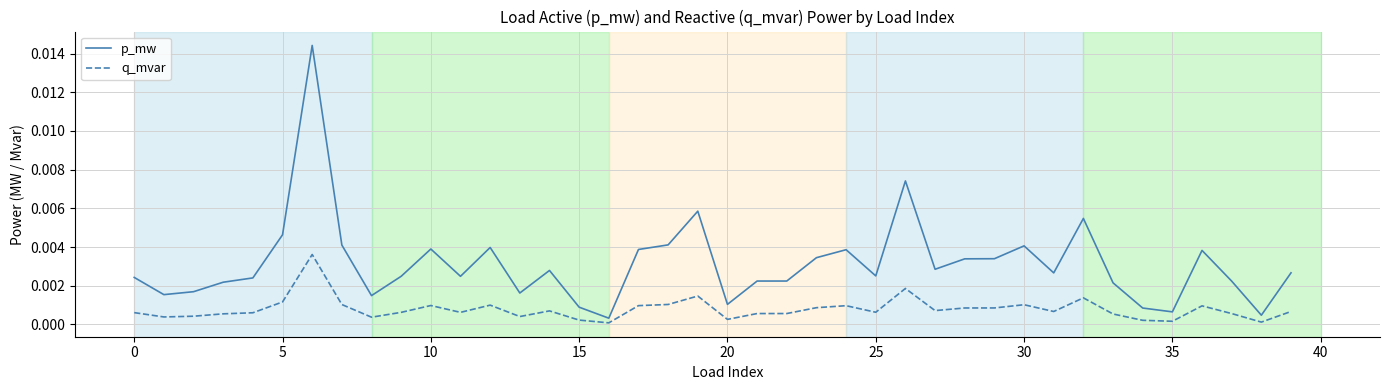

List the series in order of their peak value, lowest first.

q_mvar, p_mw